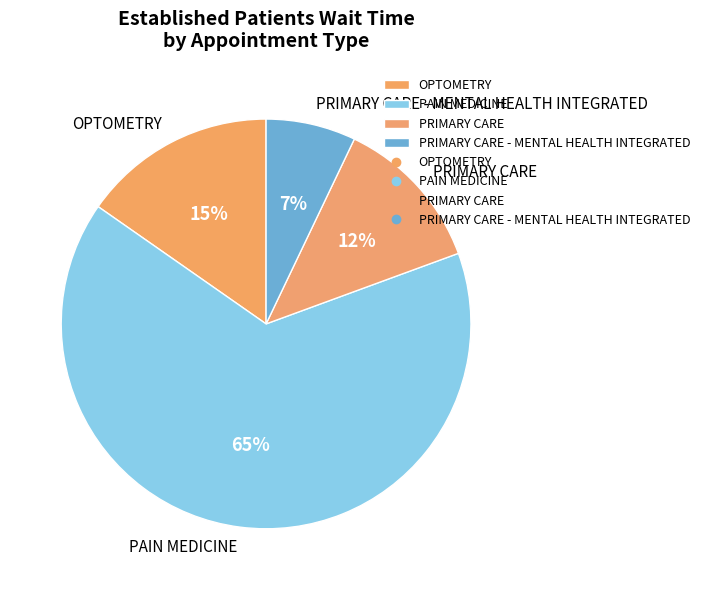

Do OPTOMETRY and PAIN MEDICINE together represent more than half of the pie?

Yes